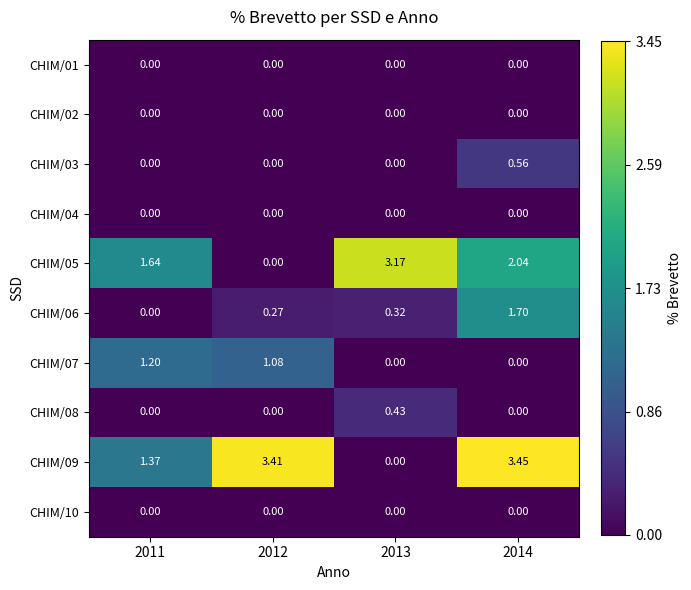

Between 2013 and 2014, which is larger?

2013